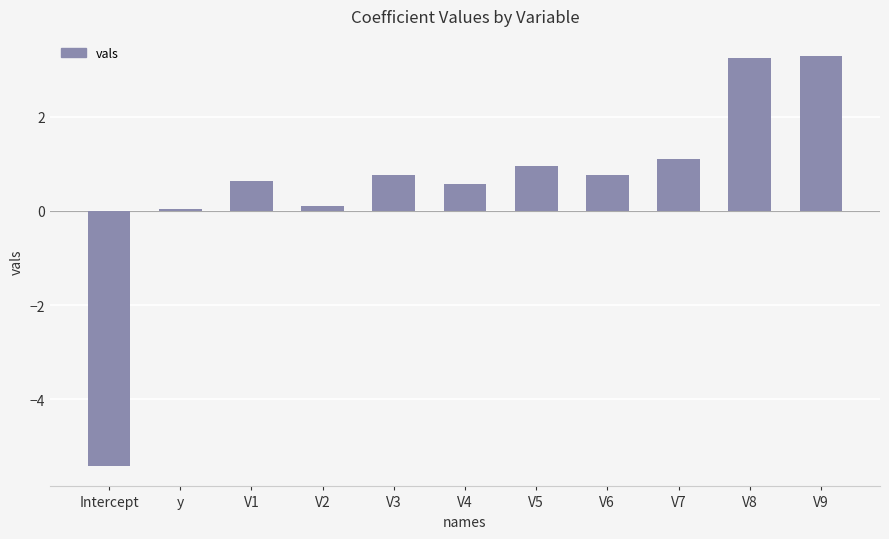

What is the label of the 7th bar from the left?

V5